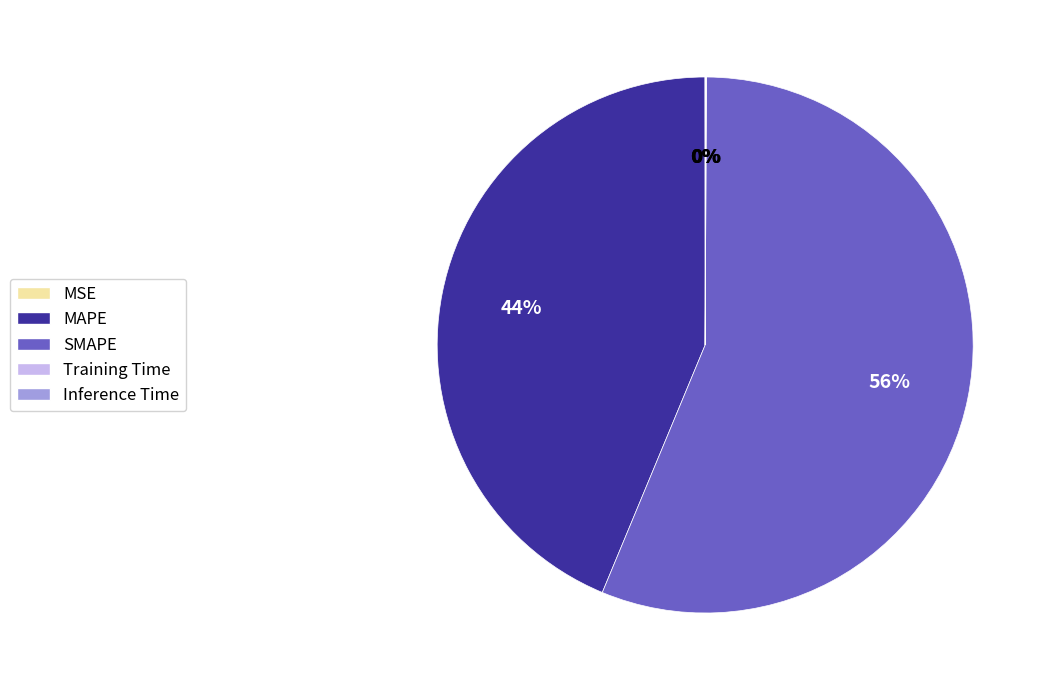

What is the largest slice in the pie chart?

SMAPE